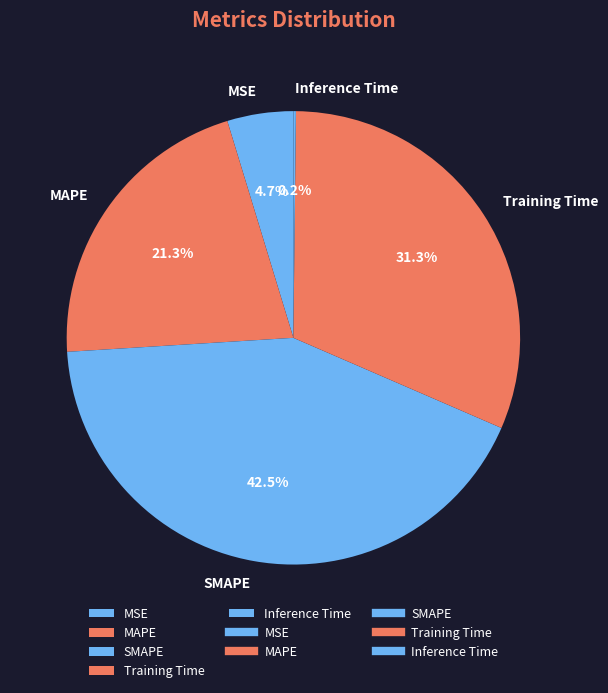

What portion of the pie excludes Training Time?

68.7%